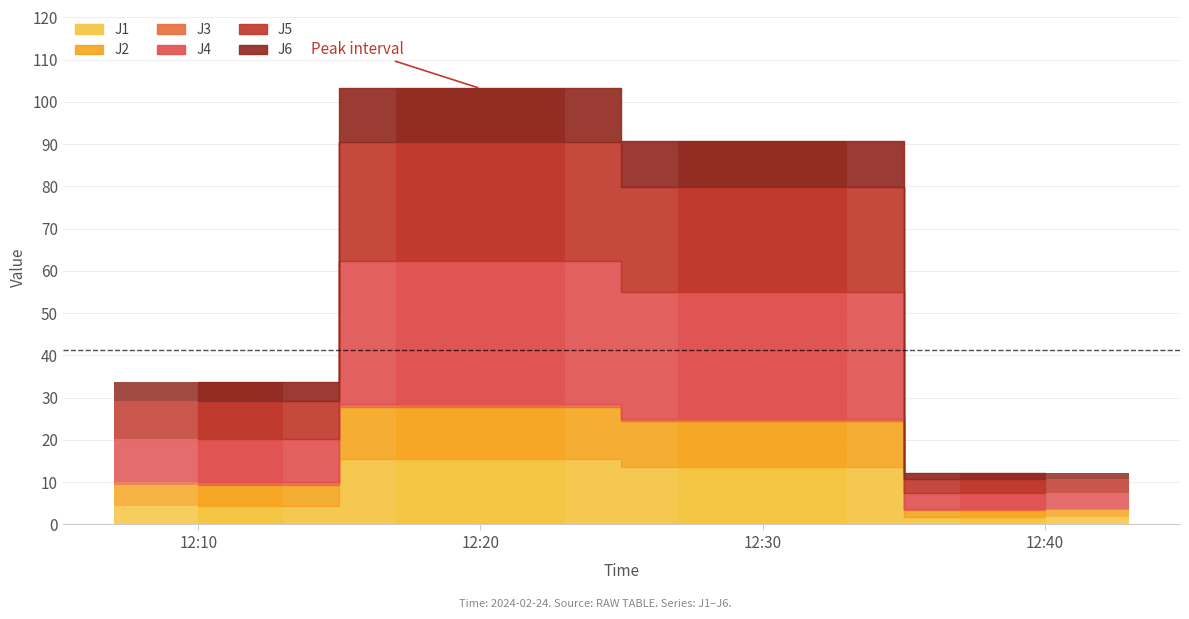

At which label does J5 reach its peak?

12:20